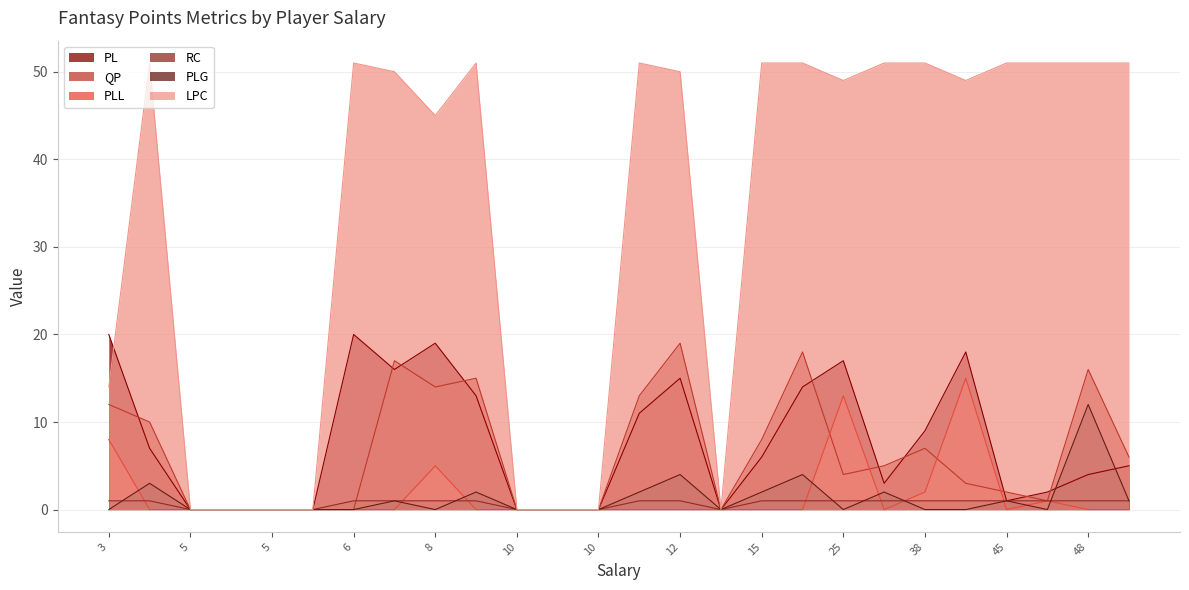

Between 58 and 5, which series saw the biggest shift?

LPC